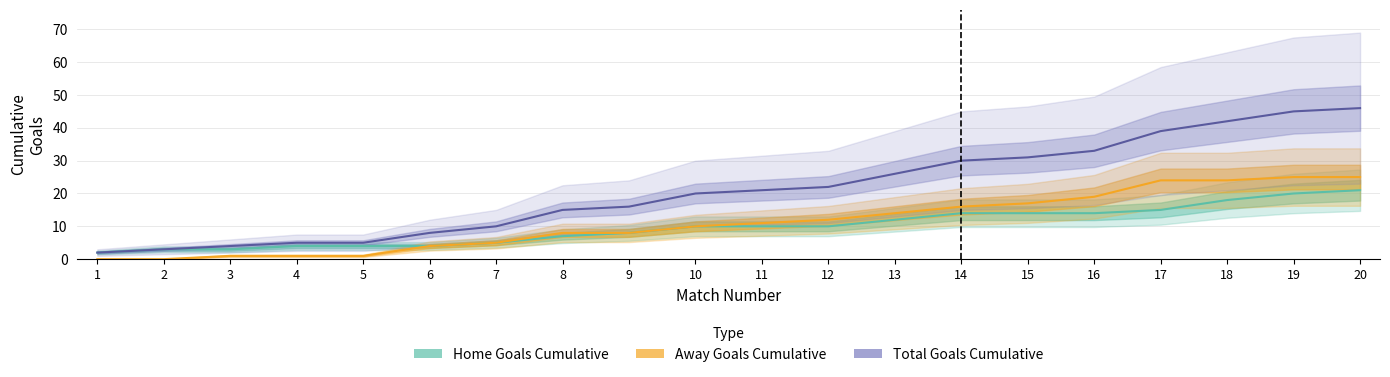

What is the total value across all series at 11?

42